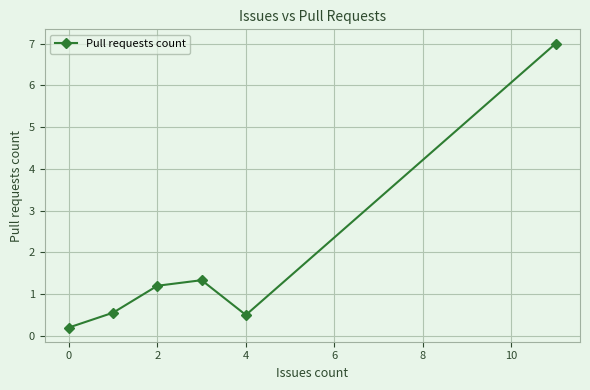

How many points are lower than both their immediate neighbors (excluding endpoints)?

1